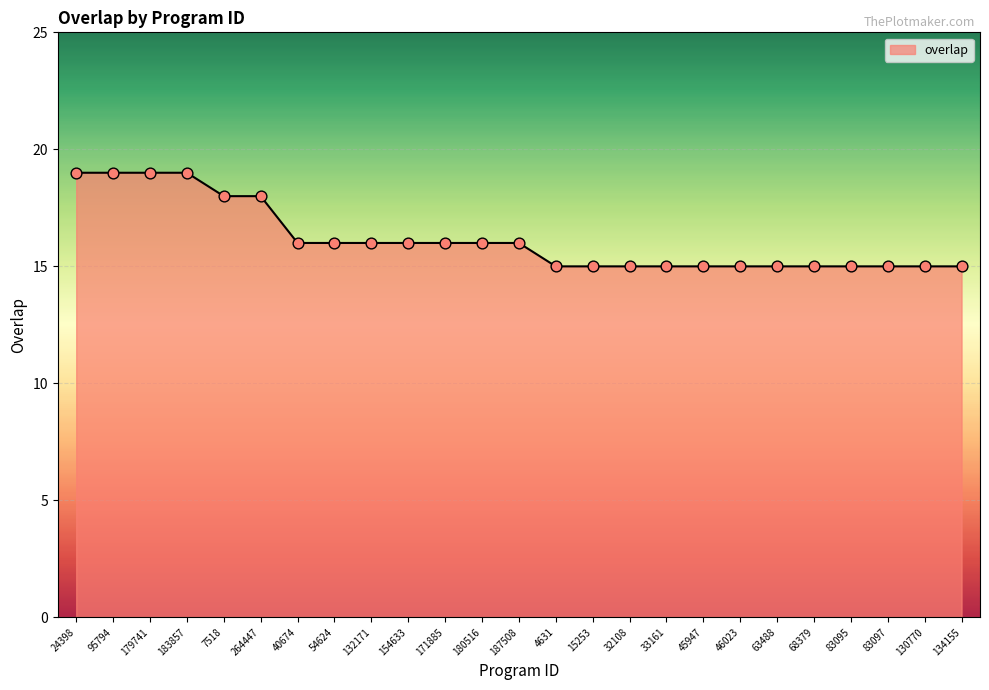

What is the ratio of the value at 46023 to the value at 95794?

0.8